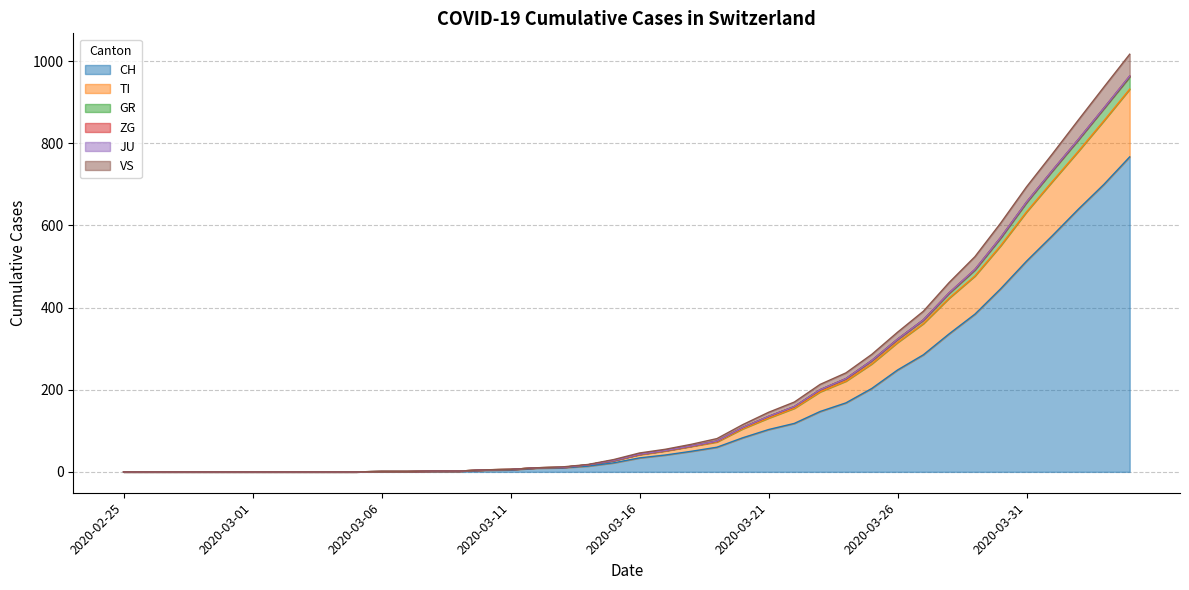

What is the maximum value for CH?

767